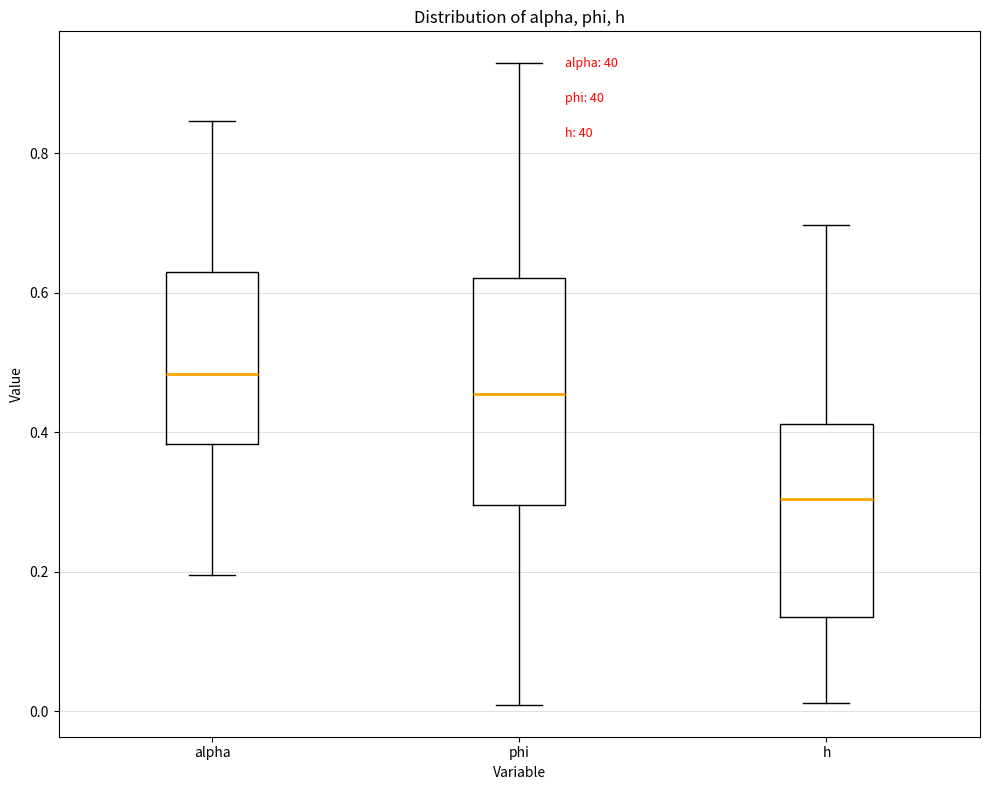

Where does the lower whisker of the box for phi end on the y-axis? The values are not printed on the chart, so give them approximately, as read against the axis.

0.00